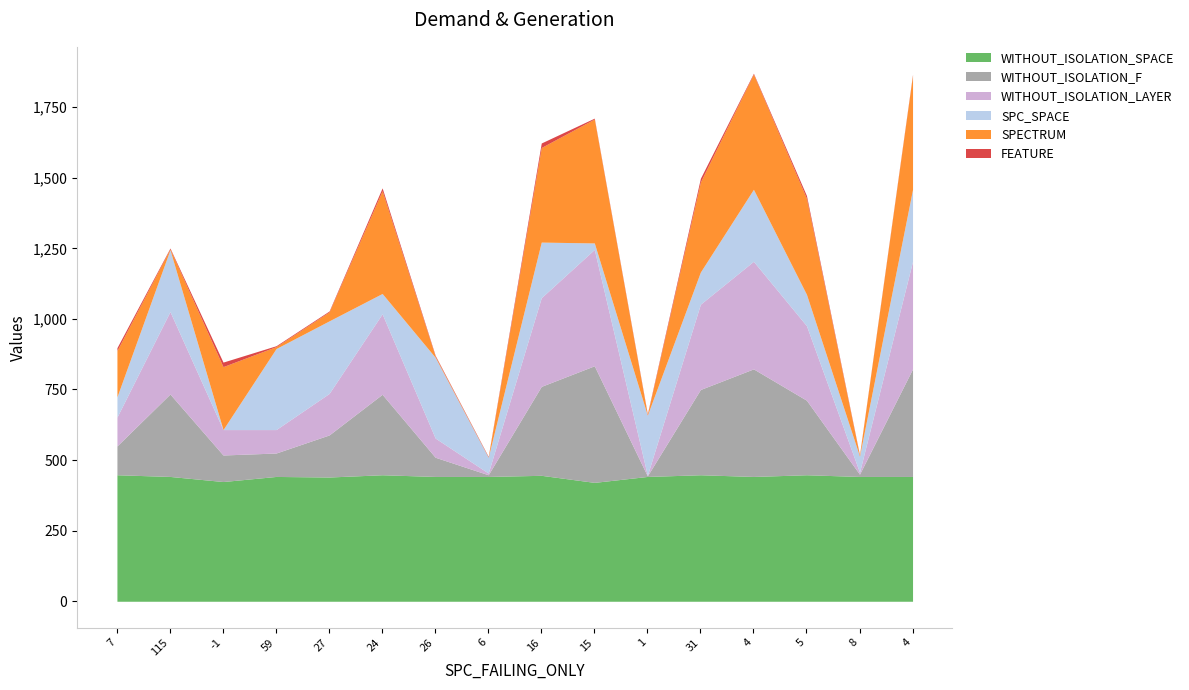

Rank the series by their maximum value, from lowest to highest.

FEATURE, SPC_SPACE, WITHOUT_ISOLATION_LAYER, WITHOUT_ISOLATION_F, SPECTRUM, WITHOUT_ISOLATION_SPACE